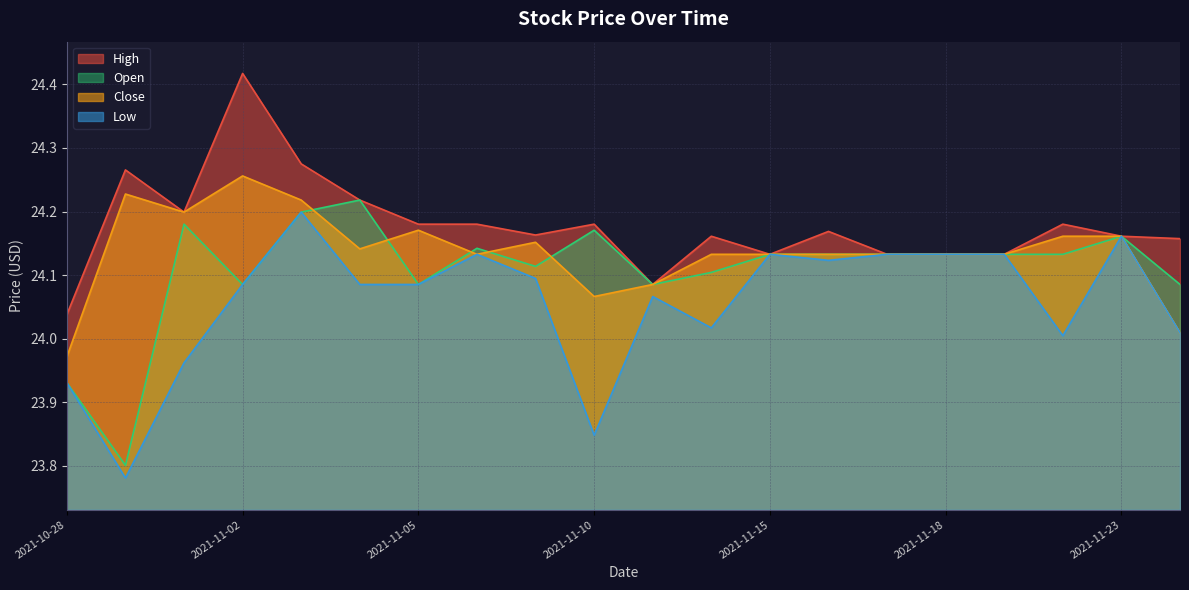

True or false: High and Open cross at least once.

False